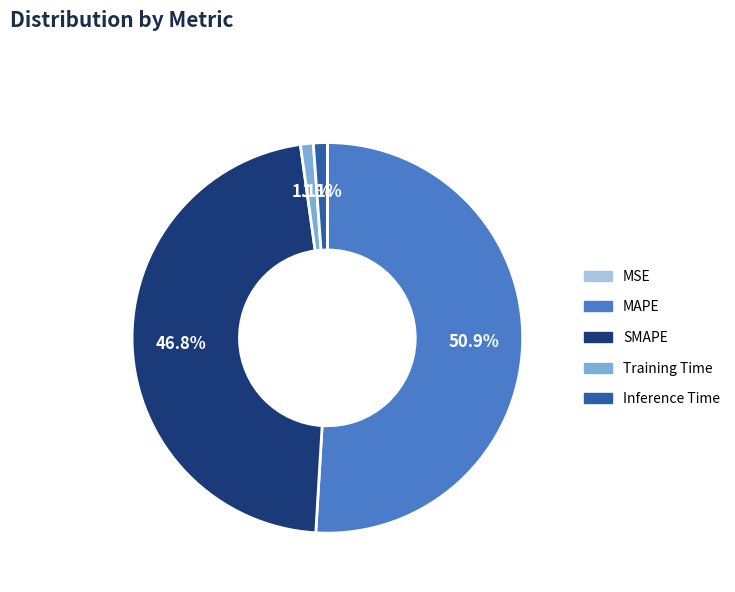

What is the ratio of the value at MAPE to the value at SMAPE?

1.1